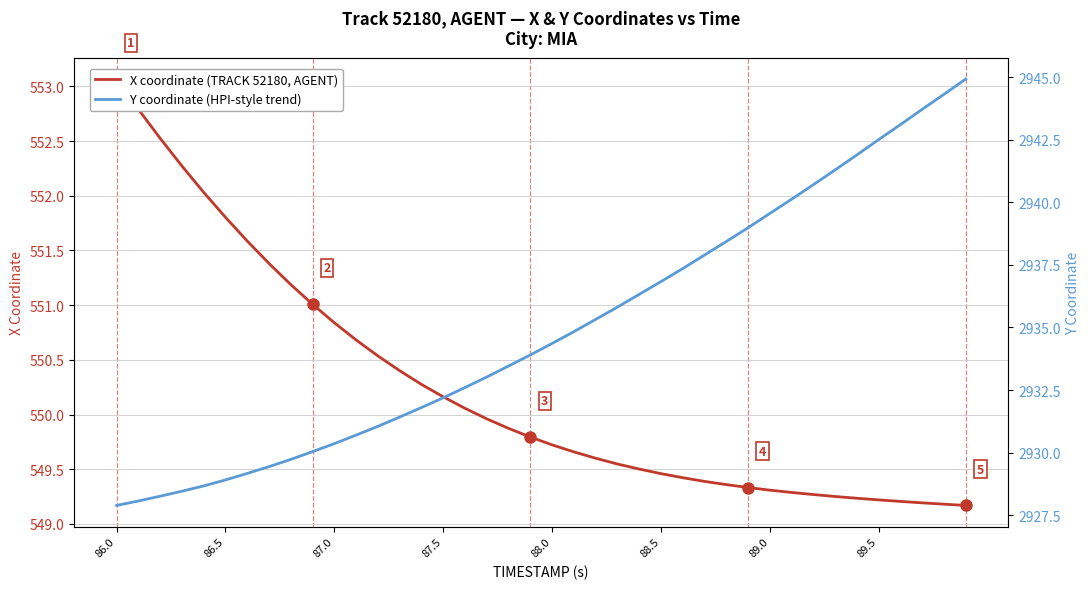

True or false: Y coordinate (HPI-style trend) has more than 1 interior local peaks.

False